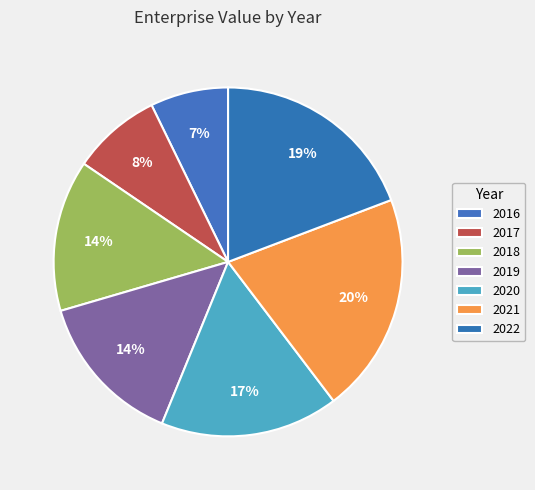

To the nearest percent, what portion does 2021 represent?

20%